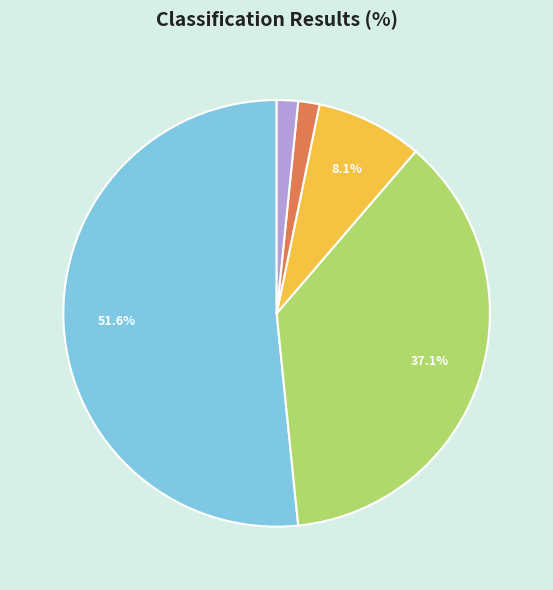

Is there any slice that represents more than half of the pie?

Yes